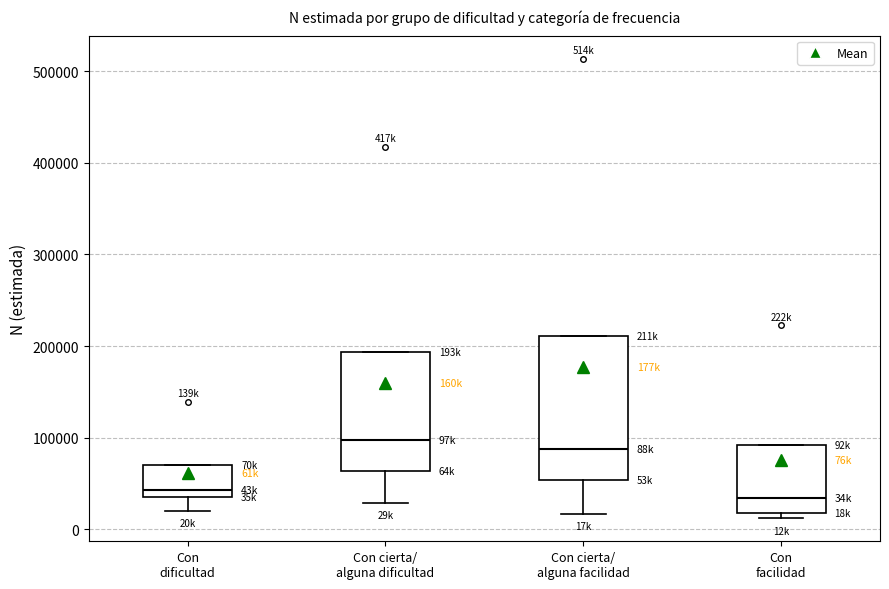

Reading left to right, transcribe this box plot: for each box, give where its median line is, the range the box spans, and where its two whiskers end, as read against the y-axis. The values are not printed on the chart, so give them approximately, as read against the axis.

Con dificultad: median 40000, box 30000 to 70000, whiskers 20000 to 70000
Con cierta/ alguna dificultad: median 100000, box 60000 to 190000, whiskers 30000 to 190000
Con cierta/ alguna facilidad: median 90000, box 50000 to 210000, whiskers 20000 to 210000
Con facilidad: median 30000, box 20000 to 90000, whiskers 10000 to 90000